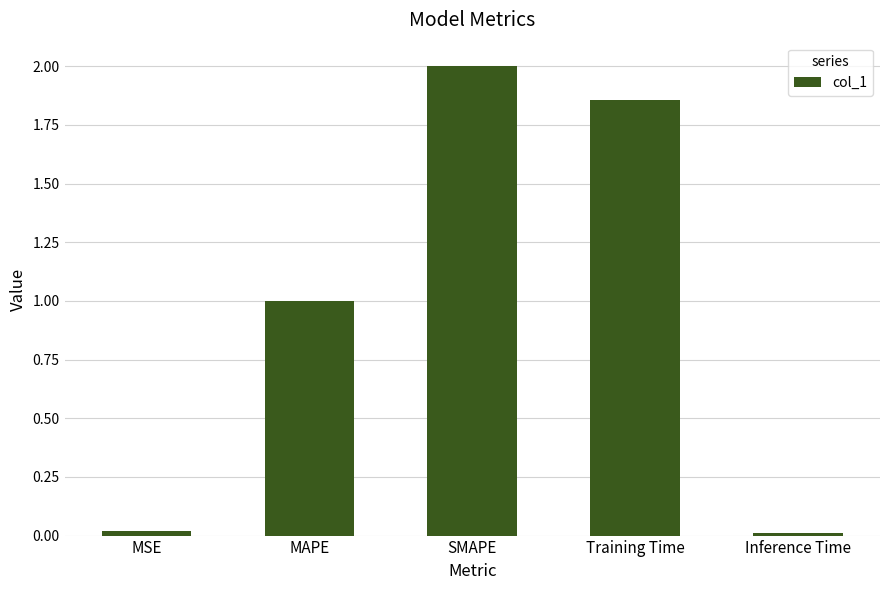

Is it true that the value at MSE is 0.0?

True